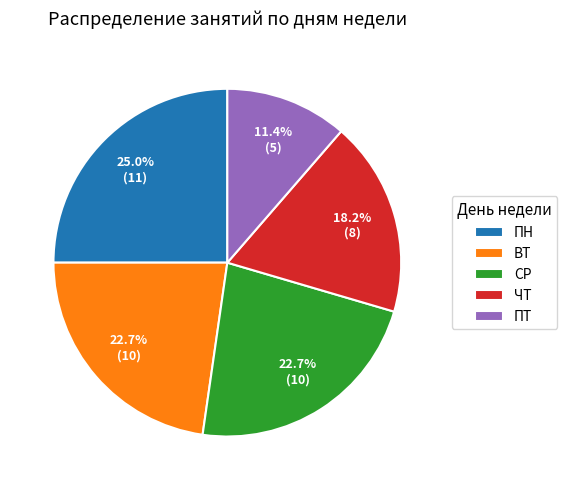

Combined, do ПТ and ВТ account for over 50%?

No